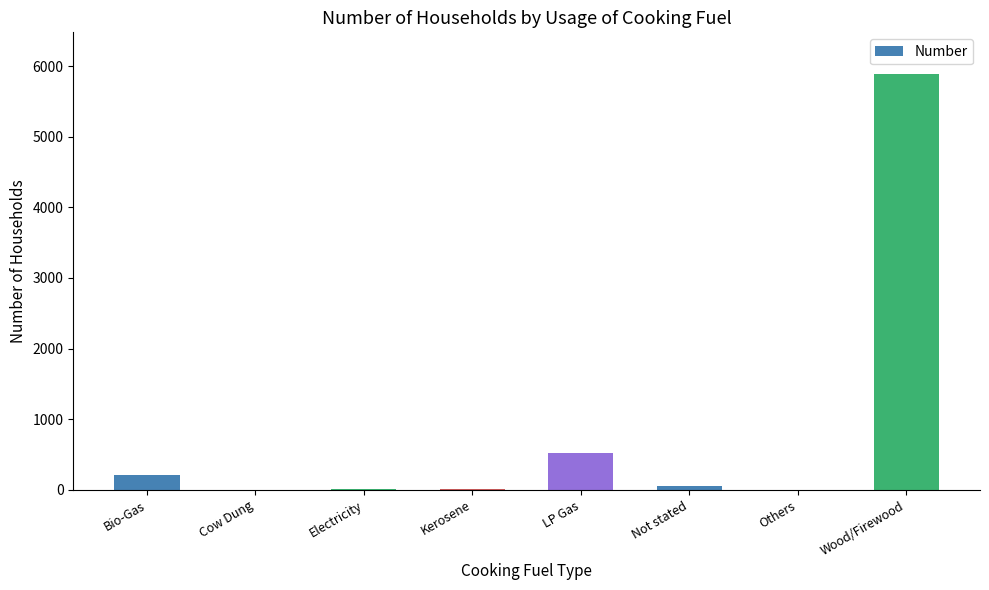

At which label is the value closest to 2944?

LP Gas